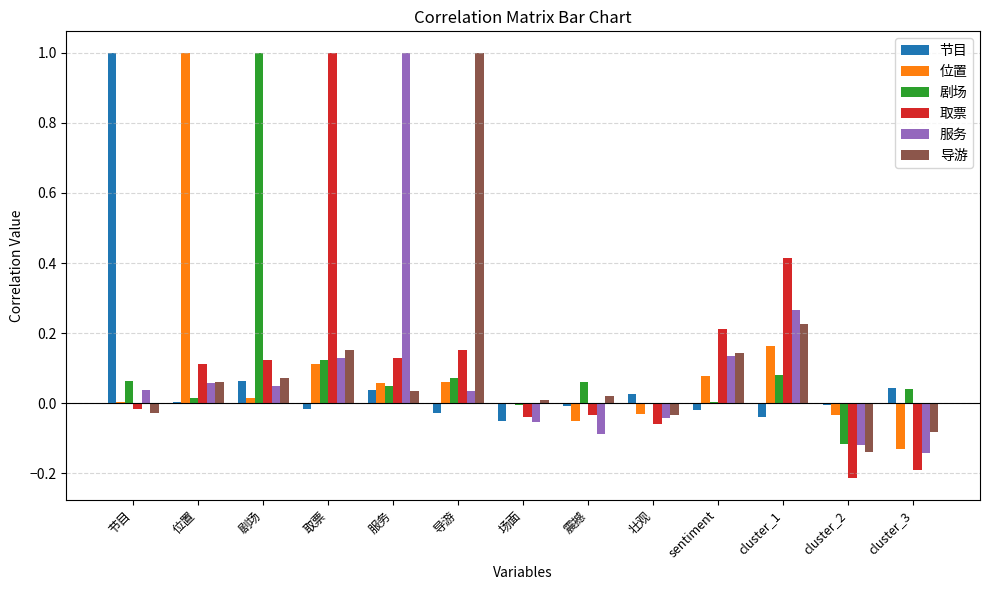

What is the maximum value shown in the chart?

1.0